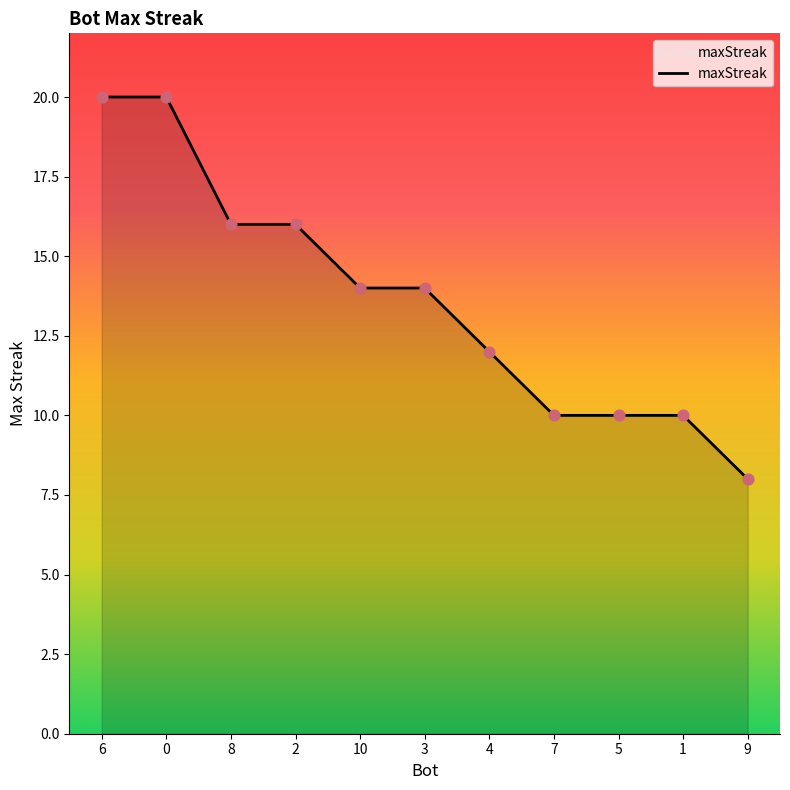

What is the change in value from 8 to 9?

-8